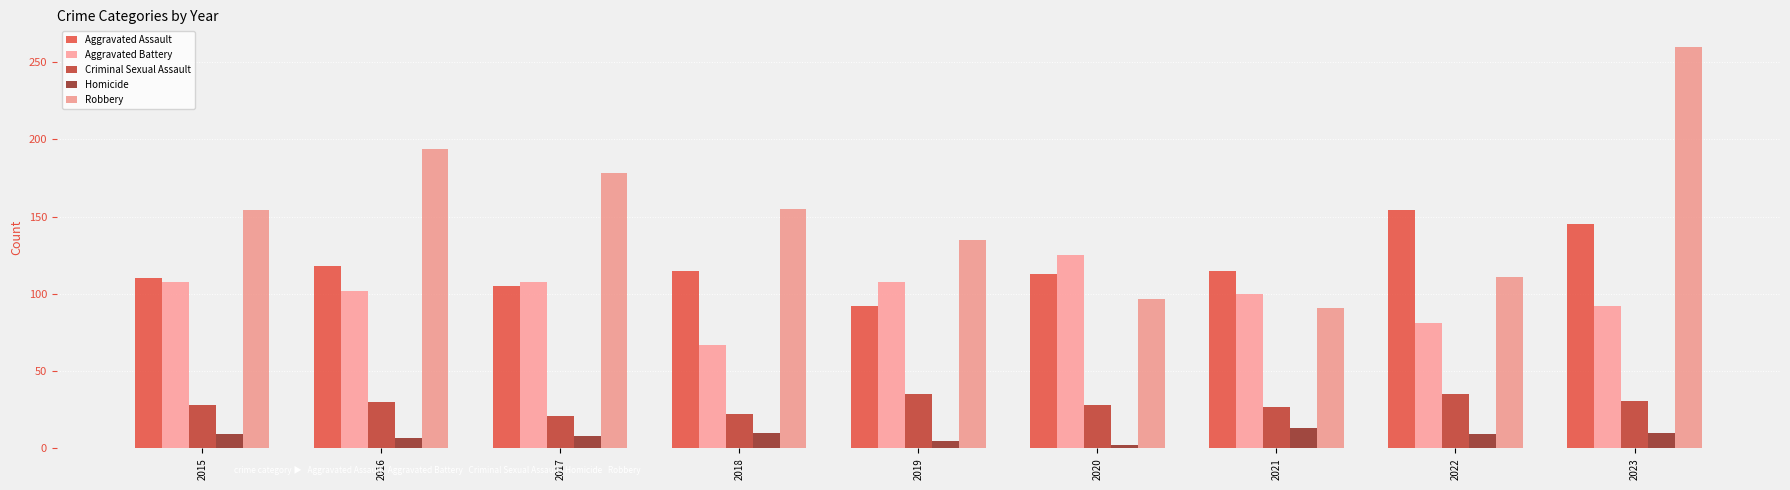

The value of Criminal Sexual Assault at 2018 is 39. True or false?

False